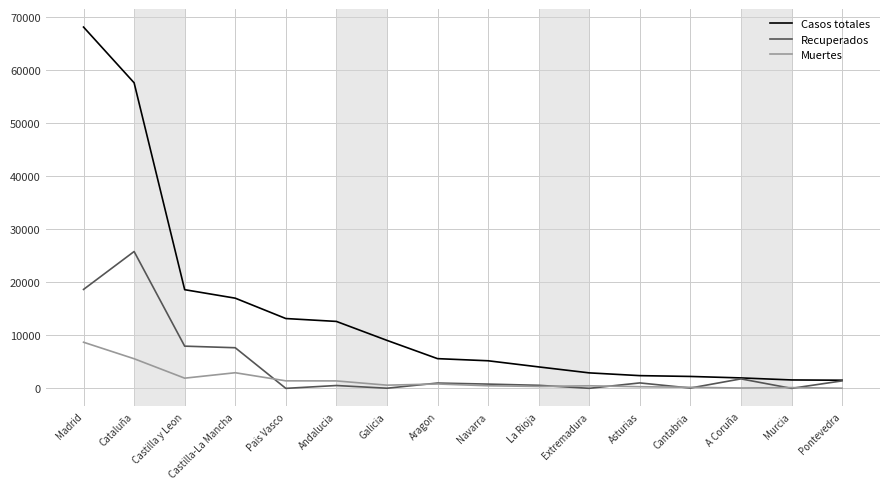

True or false: Muertes and Recuperados intersect in this chart.

True